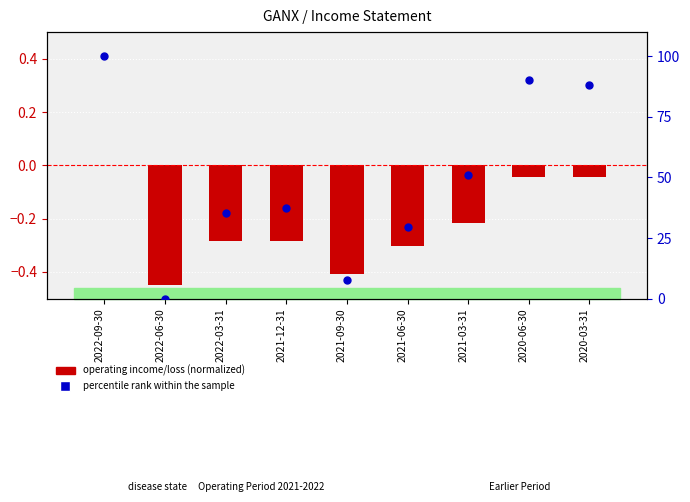

Which series reaches the maximum Y coordinate?

percentile rank within the sample